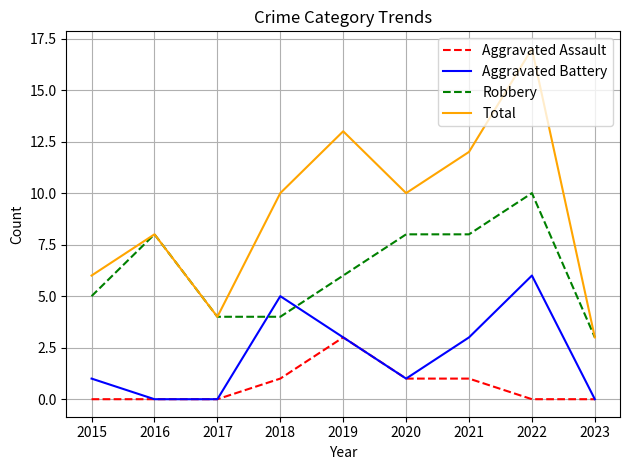

What is the spread (max minus min) of values at 2023?

3